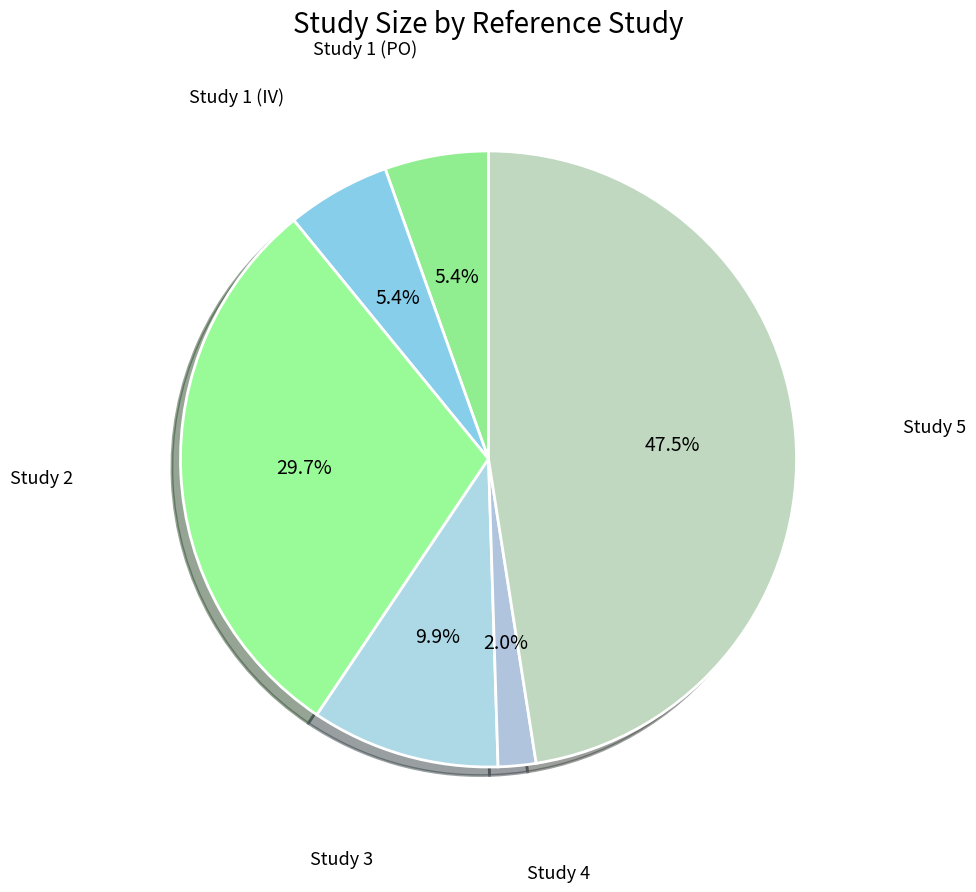

Does any single category account for the majority?

No